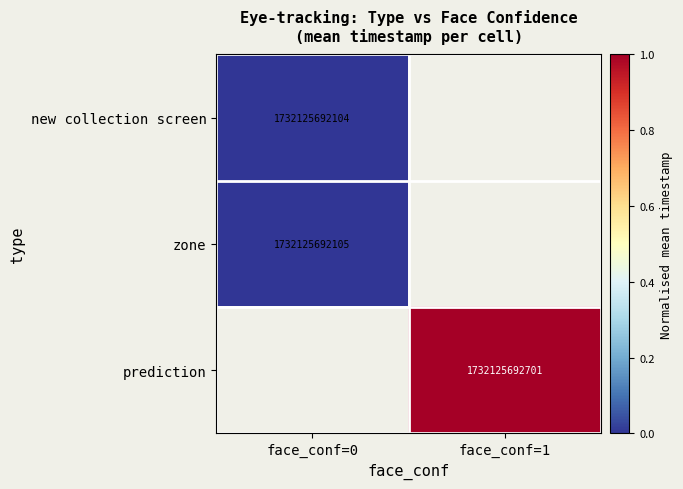

The prediction series shows 1732125692701 at face_conf=1. True or false?

True